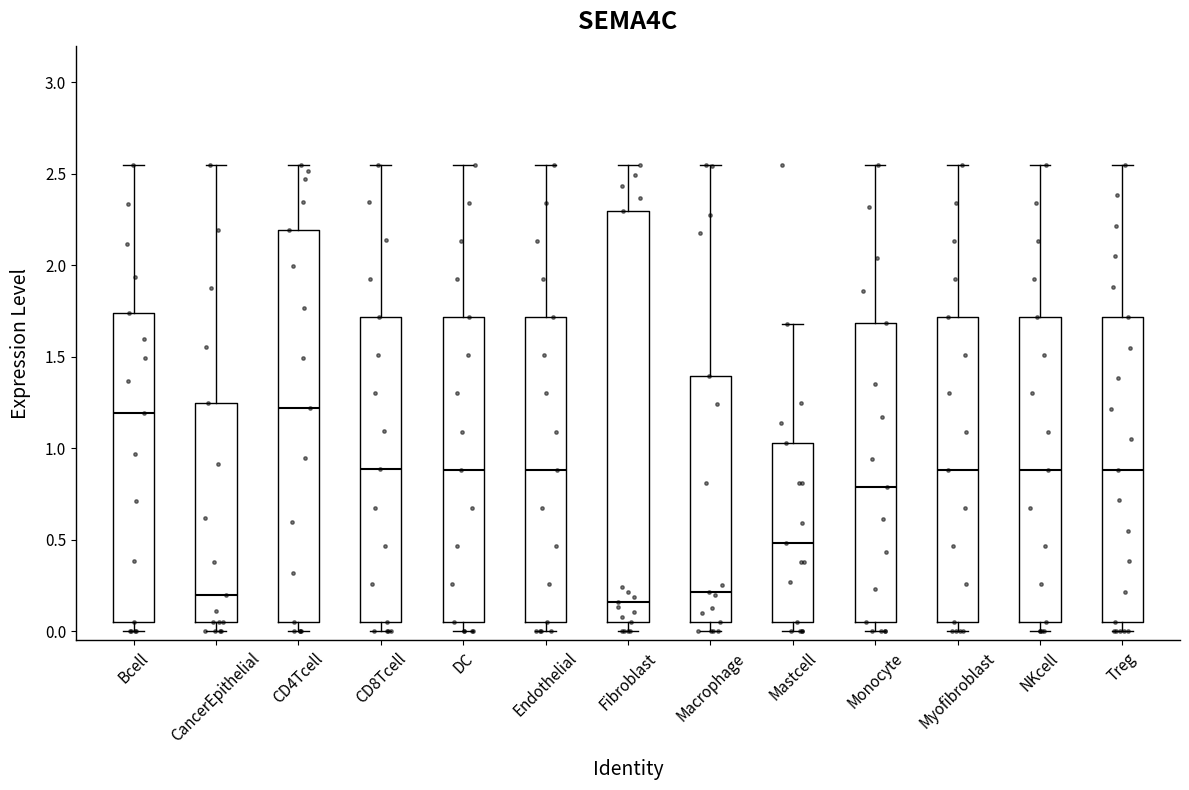

Reading left to right, read every box against the y-axis: the position of its median line, the range the box covers, and the ends of its whiskers. The values are not printed on the chart, so give them approximately, as read against the axis.

Bcell: median 1.20, box 0.05 to 1.75, whiskers 0.00 to 2.55
CancerEpithelial: median 0.20, box 0.05 to 1.25, whiskers 0.00 to 2.55
CD4Tcell: median 1.20, box 0.05 to 2.20, whiskers 0.00 to 2.55
CD8Tcell: median 0.90, box 0.05 to 1.70, whiskers 0.00 to 2.55
DC: median 0.90, box 0.05 to 1.70, whiskers 0.00 to 2.55
Endothelial: median 0.90, box 0.05 to 1.70, whiskers 0.00 to 2.55
Fibroblast: median 0.15, box 0.05 to 2.30, whiskers 0.00 to 2.55
Macrophage: median 0.20, box 0.05 to 1.40, whiskers 0.00 to 2.55
Mastcell: median 0.50, box 0.05 to 1.05, whiskers 0.00 to 1.70
Monocyte: median 0.80, box 0.05 to 1.70, whiskers 0.00 to 2.55
Myofibroblast: median 0.90, box 0.05 to 1.70, whiskers 0.00 to 2.55
NKcell: median 0.90, box 0.05 to 1.70, whiskers 0.00 to 2.55
Treg: median 0.90, box 0.05 to 1.70, whiskers 0.00 to 2.55